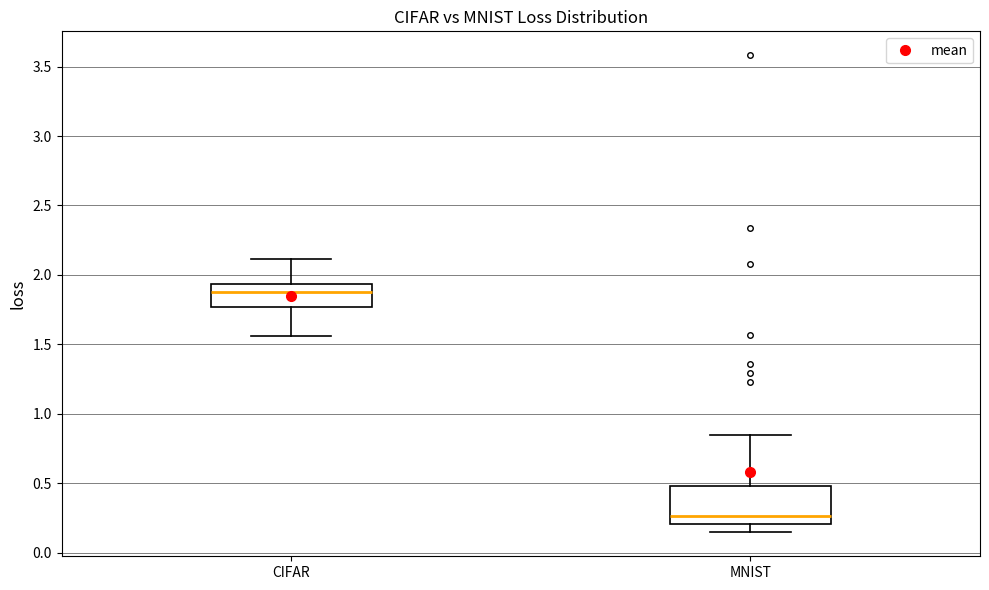

Where does the median line of the box for CIFAR sit on the y-axis? The values are not printed on the chart, so give them approximately, as read against the axis.

1.90